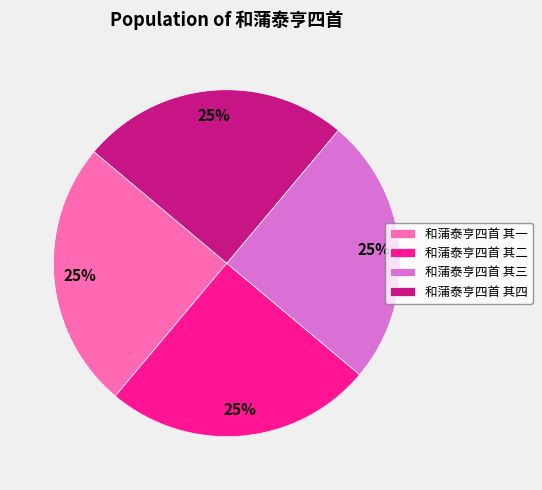

The 和蒲泰亨四首 其三 slice represents 31% of the pie. True or false?

False